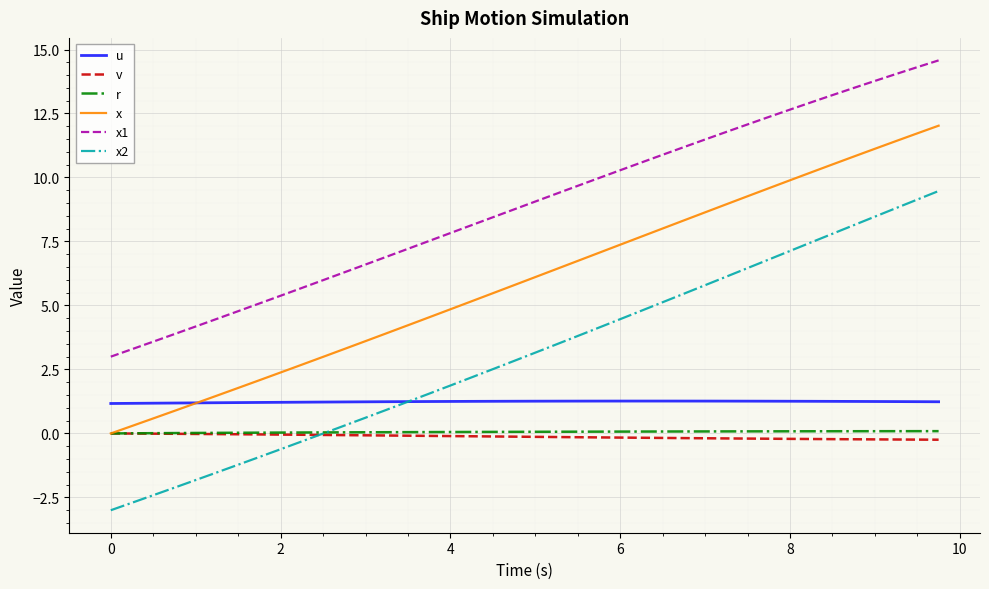

Which series has the widest spread of values?

x2